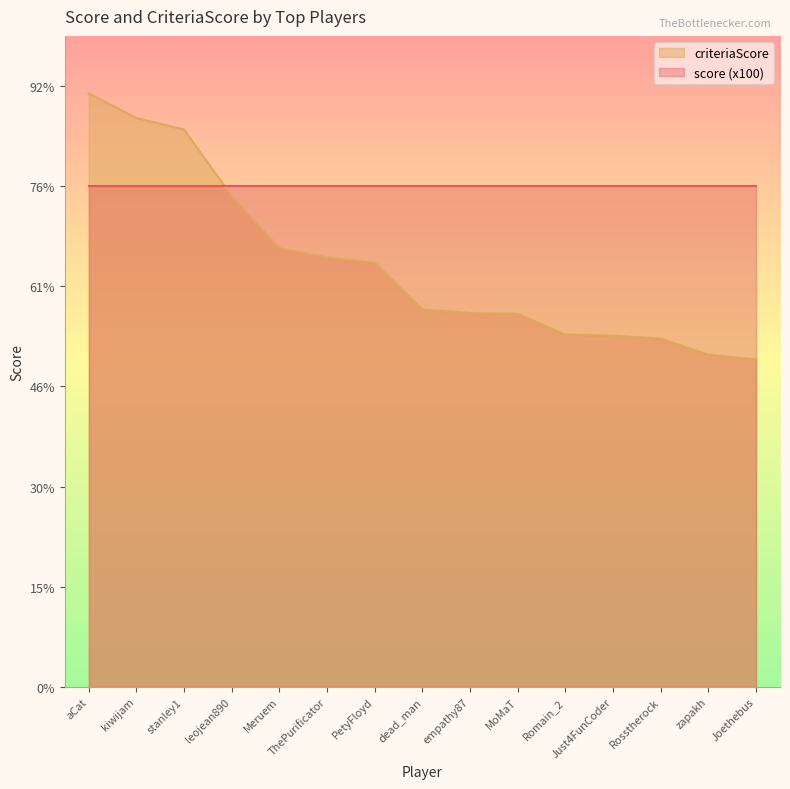

Rank the categories by value from highest to lowest.

aCat, kiwijam, stanley1, leojean890, Meruem, ThePurificator, PetyFloyd, dead_man, empathy87, MoMaT, Romain_2, Just4FunCoder, Rosstherock, zapakh, Joethebus